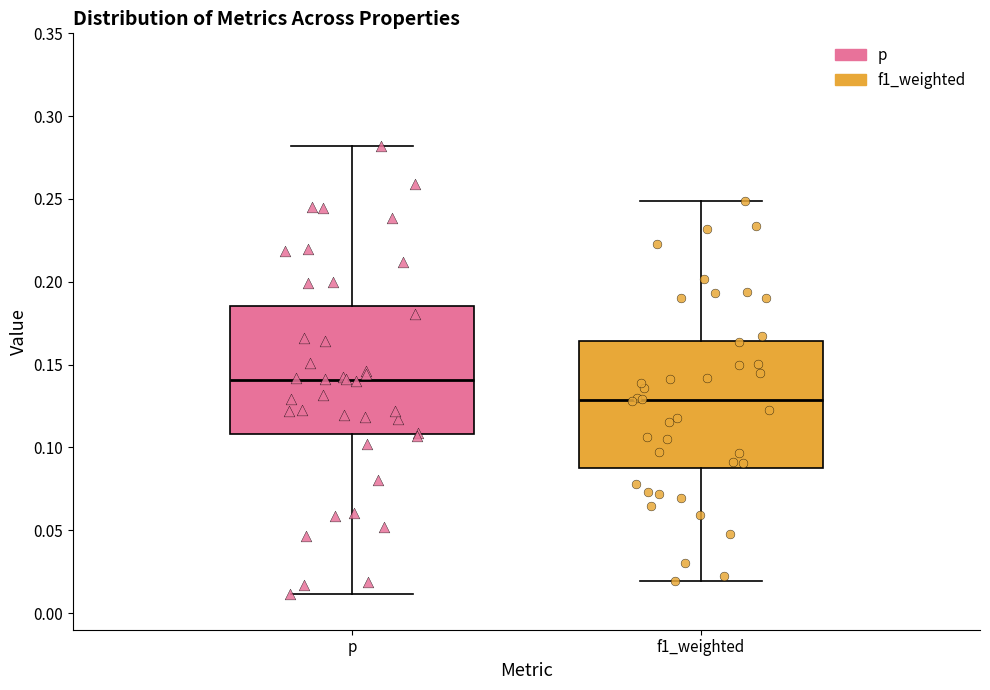

Reading left to right, transcribe this box plot: for each box, give where its median line is, the range the box spans, and where its two whiskers end, as read against the y-axis. The values are not printed on the chart, so give them approximately, as read against the axis.

p: median 0.140, box 0.110 to 0.185, whiskers 0.010 to 0.280
f1_weighted: median 0.130, box 0.090 to 0.165, whiskers 0.020 to 0.250